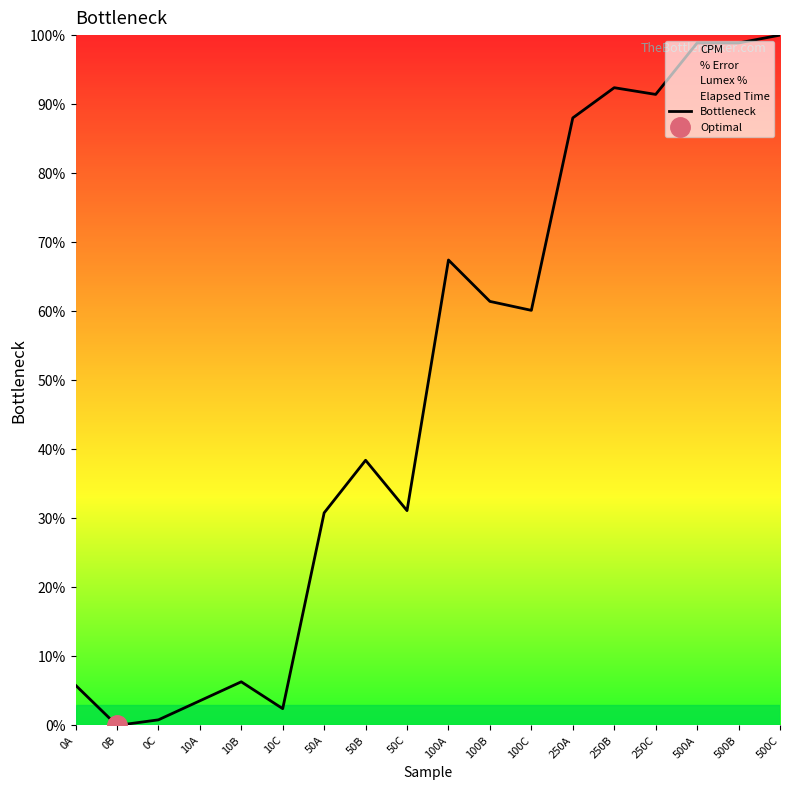

Is it true that the value at 100A is 23.5?

False